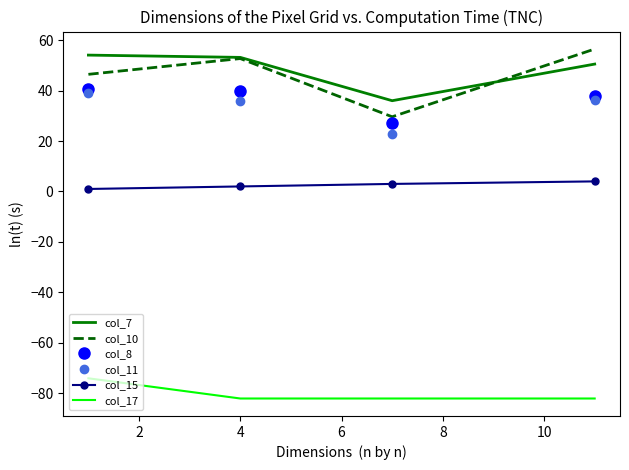

How many interior local valleys does the col_11 series have?

1